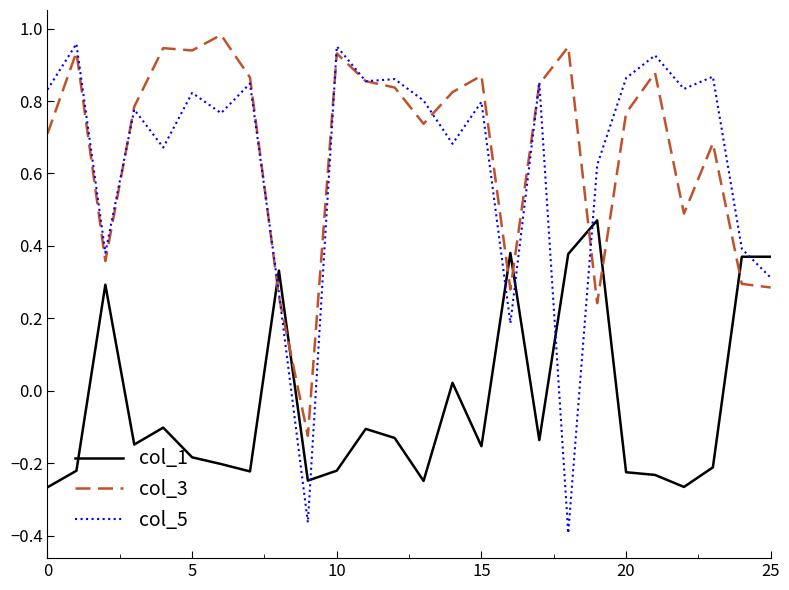

How many lines are shown in the chart?

3